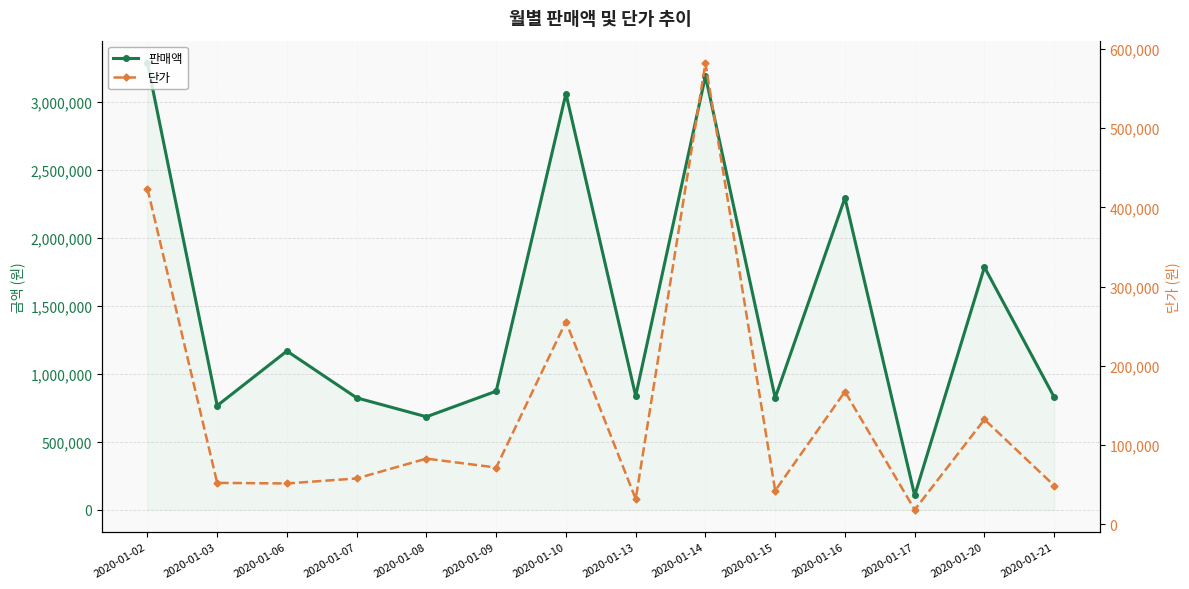

Is it true that 판매액 equals 1433141.1 at 2020-01-21?

False